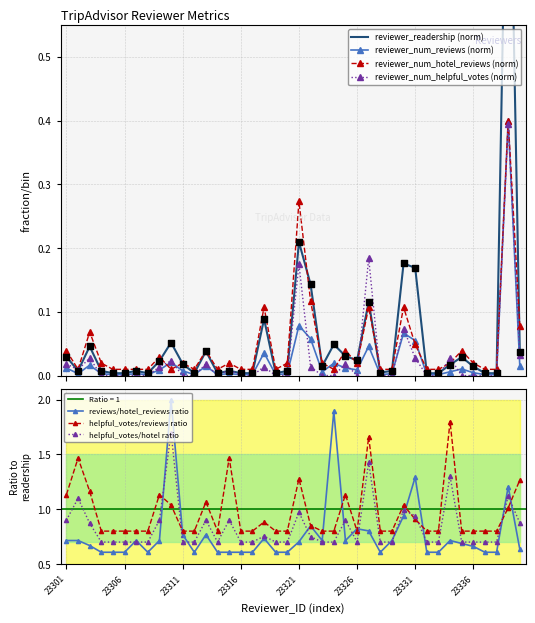

Which series reaches the maximum Y coordinate?

reviewer_readership